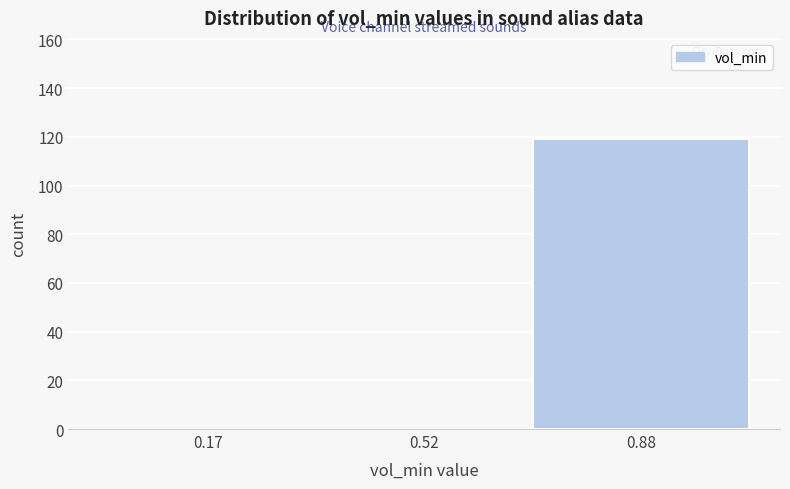

Which range on the x-axis has the tallest bar?

0.70 to 1.05